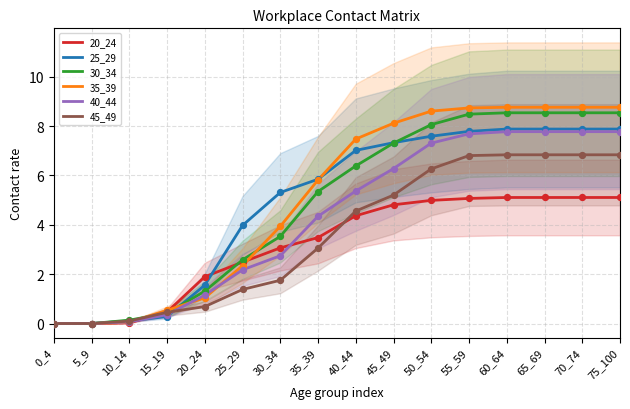

At which category is the sum across all series the highest?

60_64